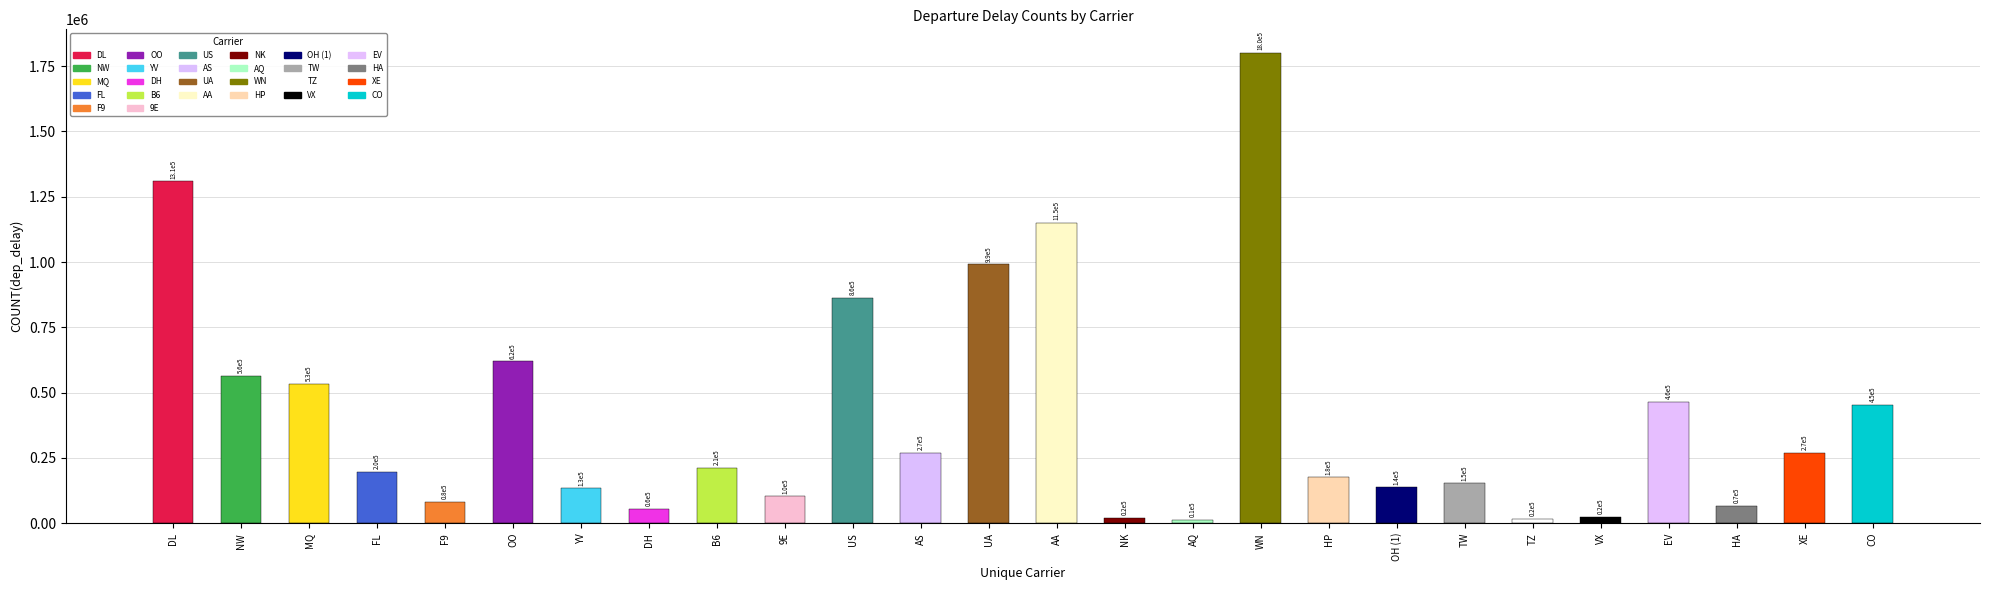

What is the greatest value displayed?

1800880.4